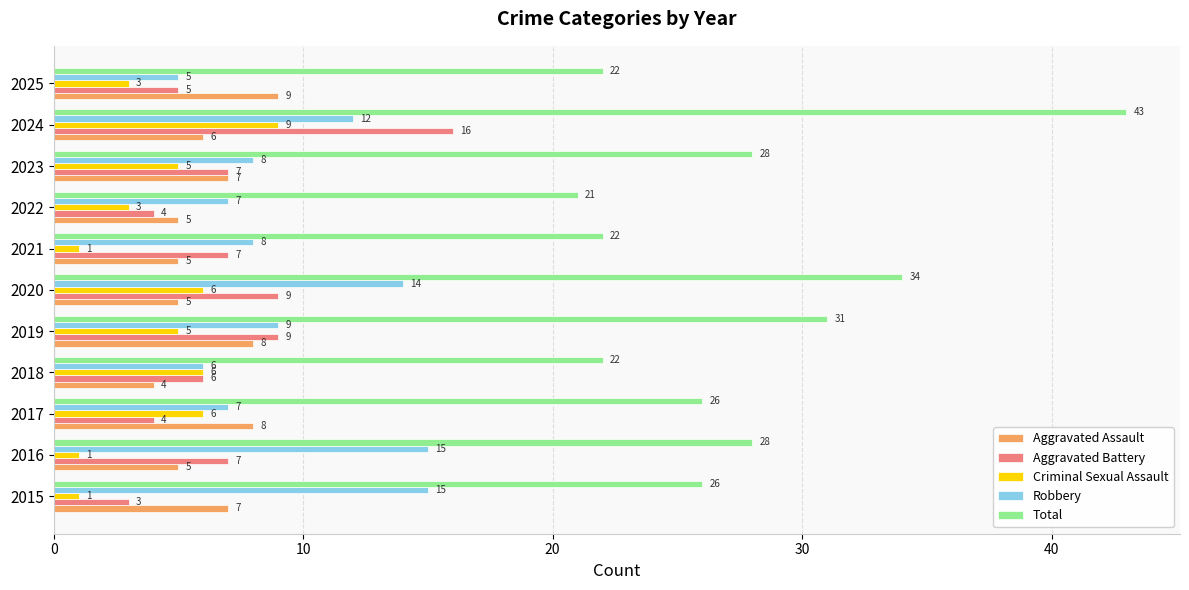

Rank the series at 2022 from lowest to highest value.

Criminal Sexual Assault, Aggravated Battery, Aggravated Assault, Robbery, Total